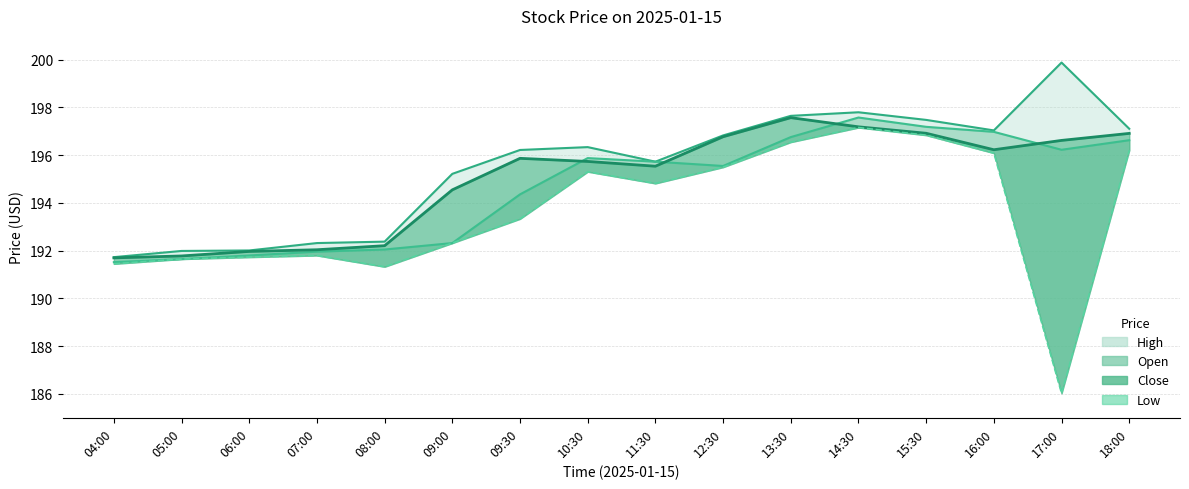

The value at 05:00 is 191.7. True or false?

True